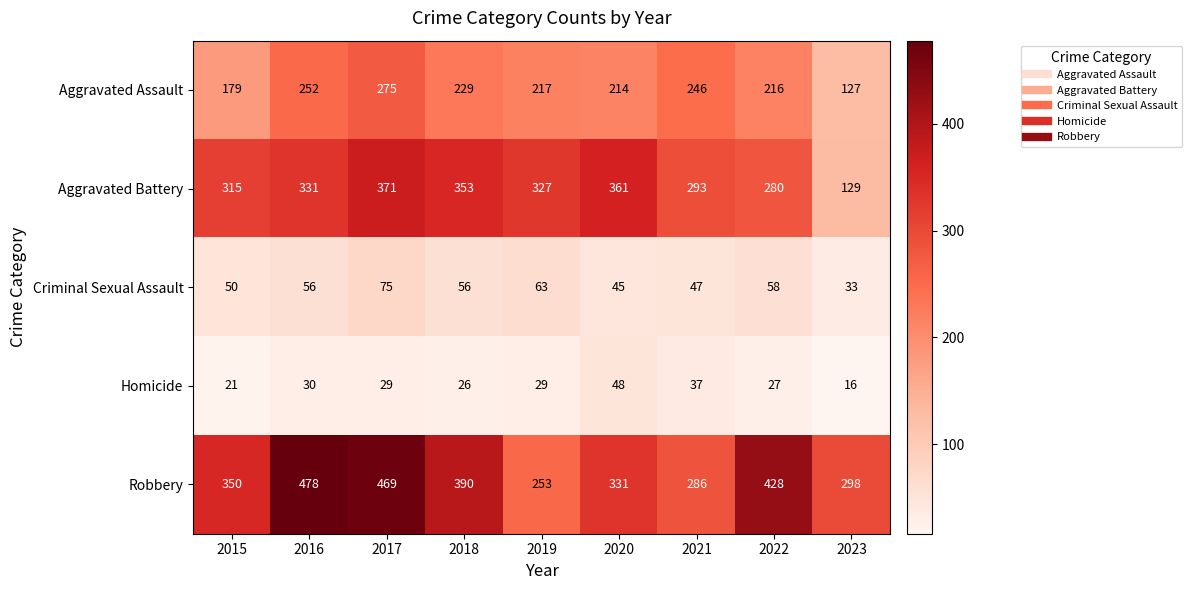

The value of Aggravated Battery at 2016 is 331. True or false?

True